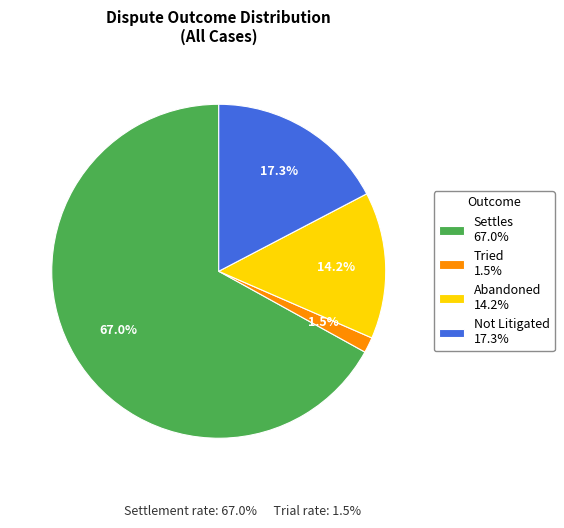

Rank the categories by value from lowest to highest.

Tried, Abandoned, Not Litigated, Settles